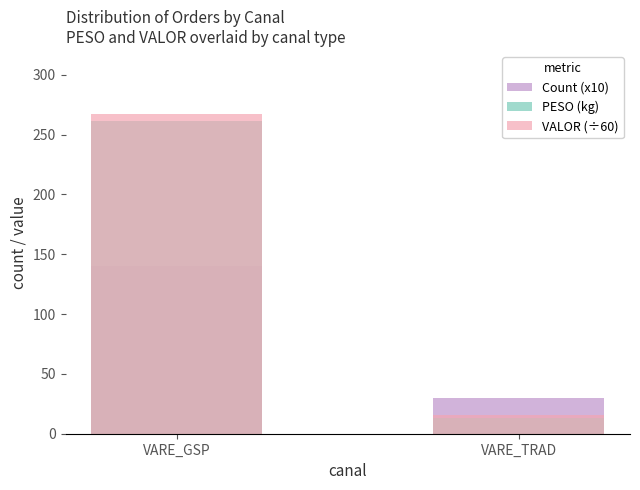

How many data points in PESO (kg) are less than 261?

1